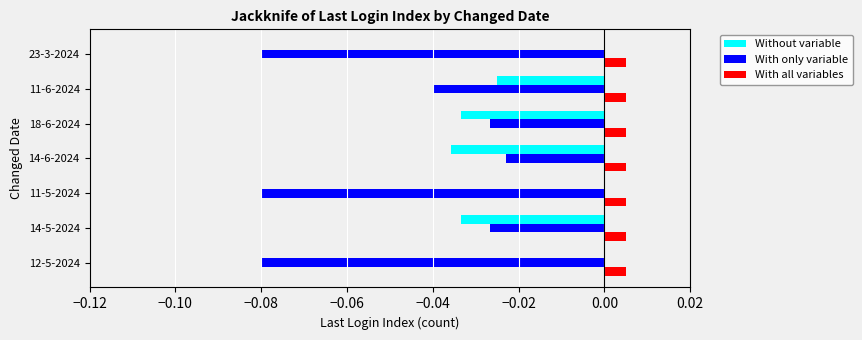

Is the value of With all variables at 14-6-2024 greater than the value of With only variable at 11-6-2024?

Yes